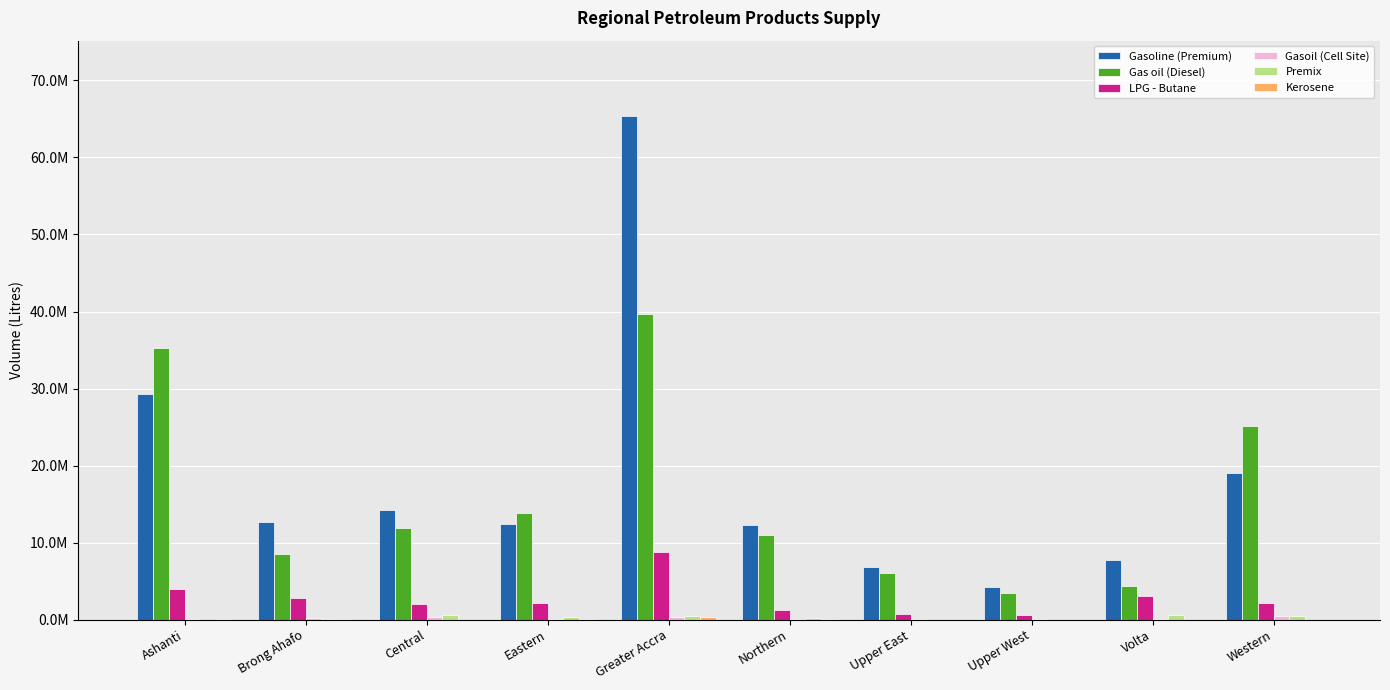

Are the bars horizontal?

No